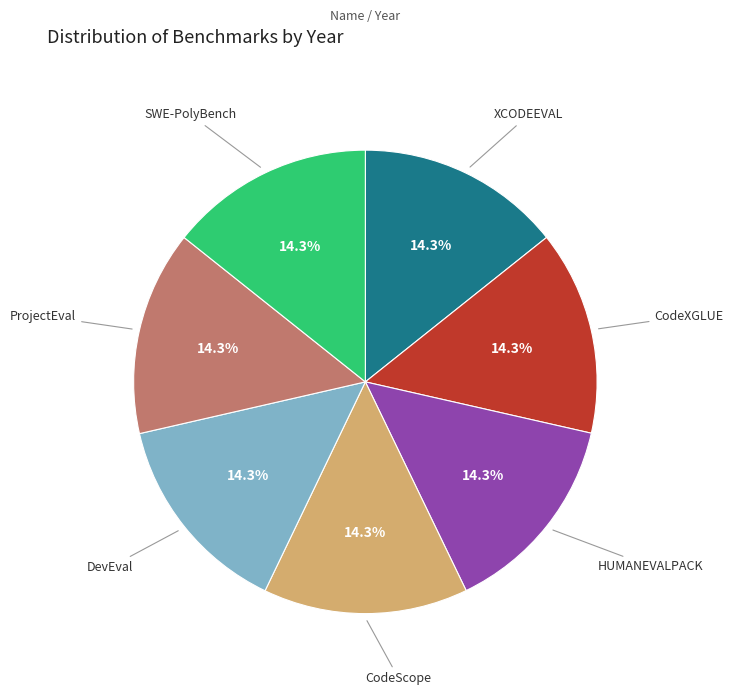

Does any single category account for the majority?

No